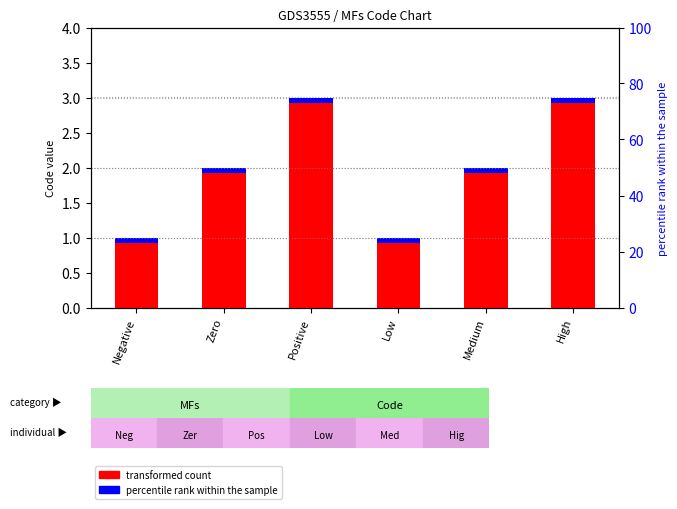

What position from the left is Negative?

1